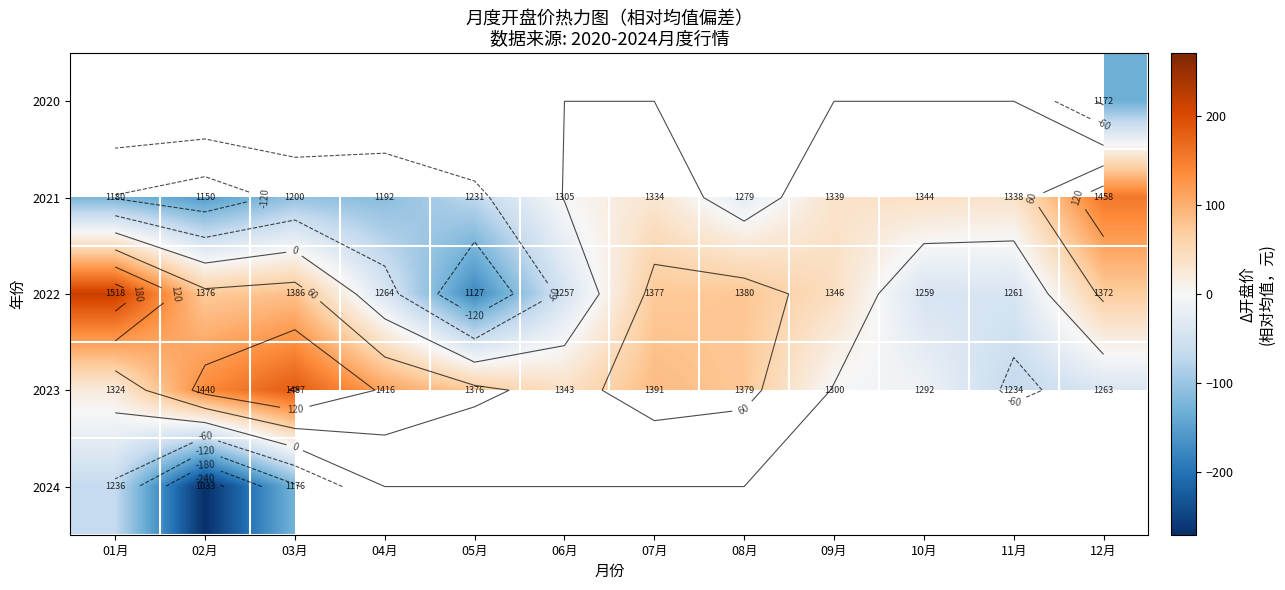

The 2022 series shows 43.0 at 09月. True or false?

True